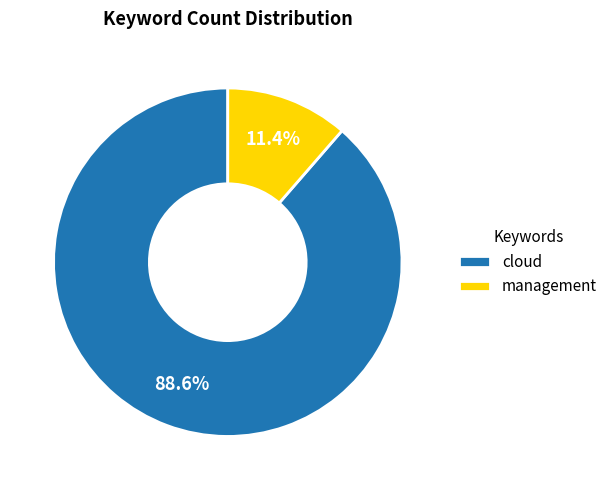

To the nearest percent, what is the difference between the largest and smallest slice percentages?

77%